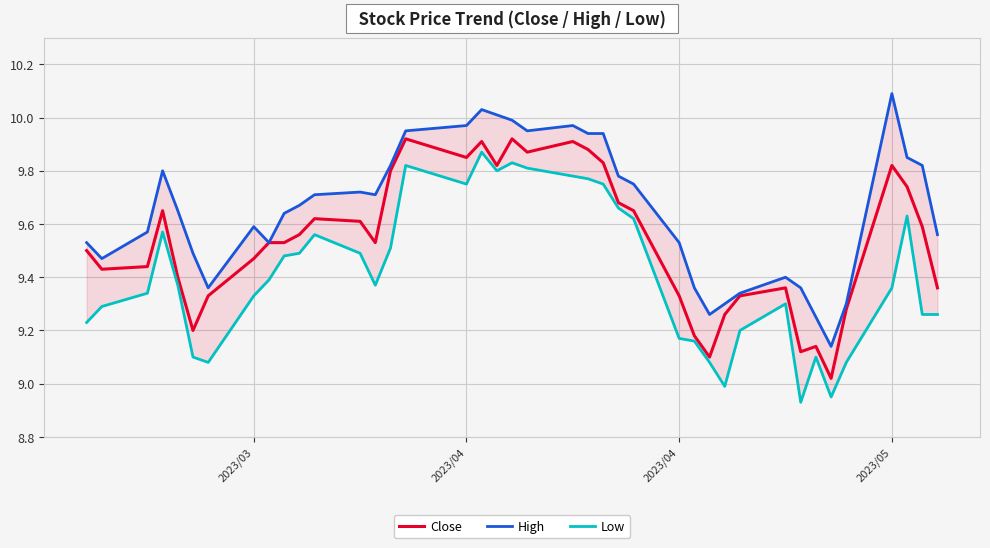

Is the value of Low at 24 greater than the value of High at 34?

Yes